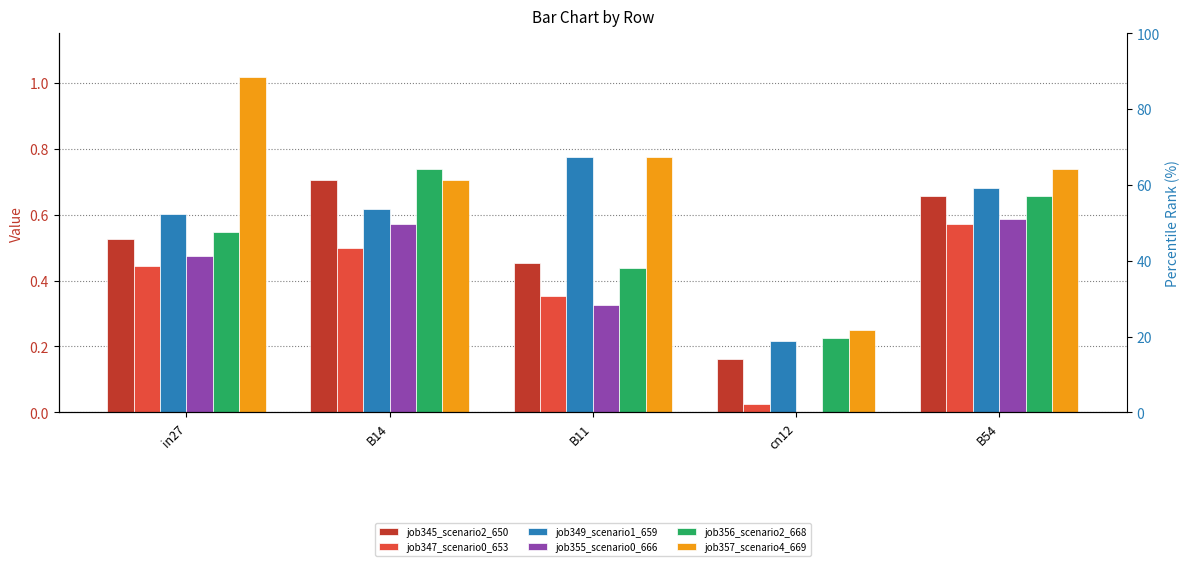

Which label corresponds to the largest value in the chart?

in27